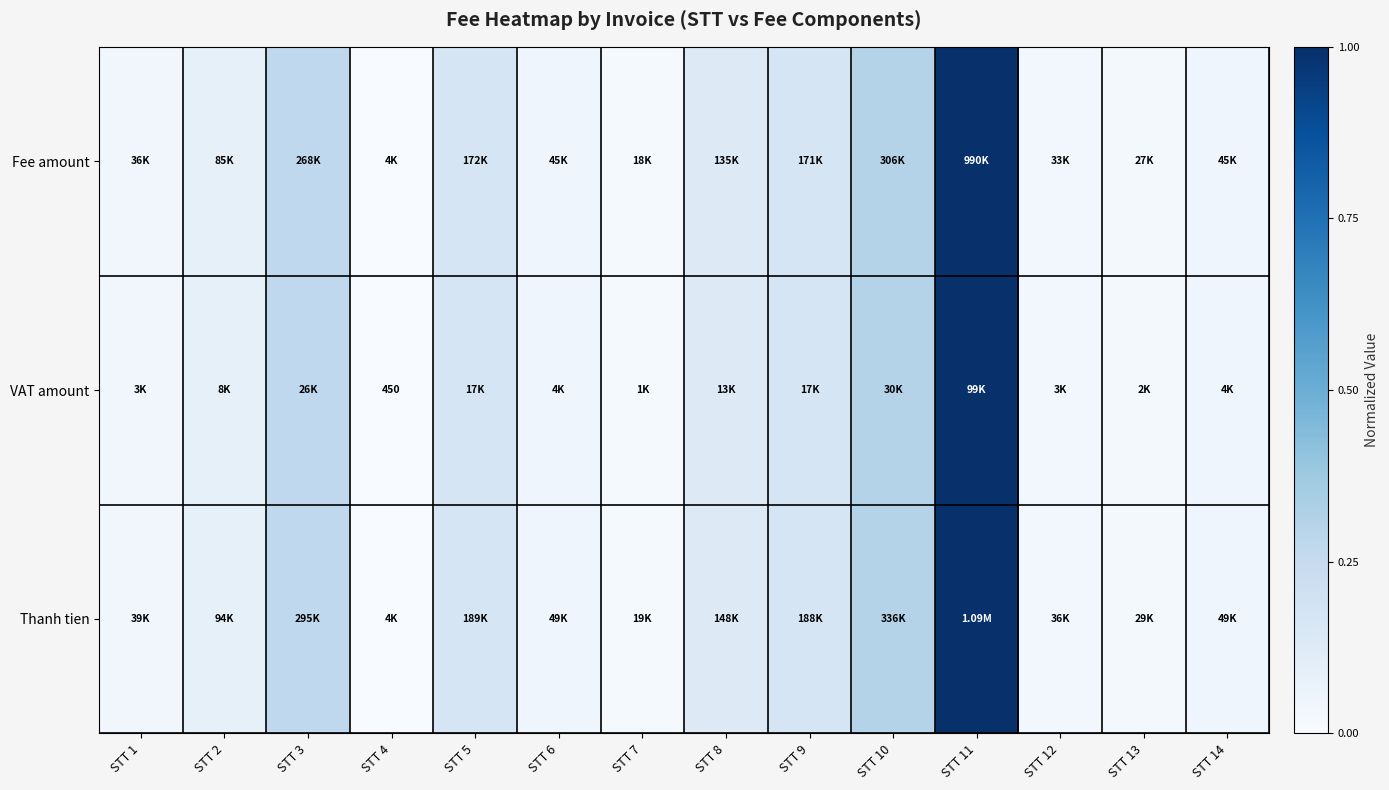

List the series in order of their peak value, highest first.

Thanh tien, Fee amount, VAT amount